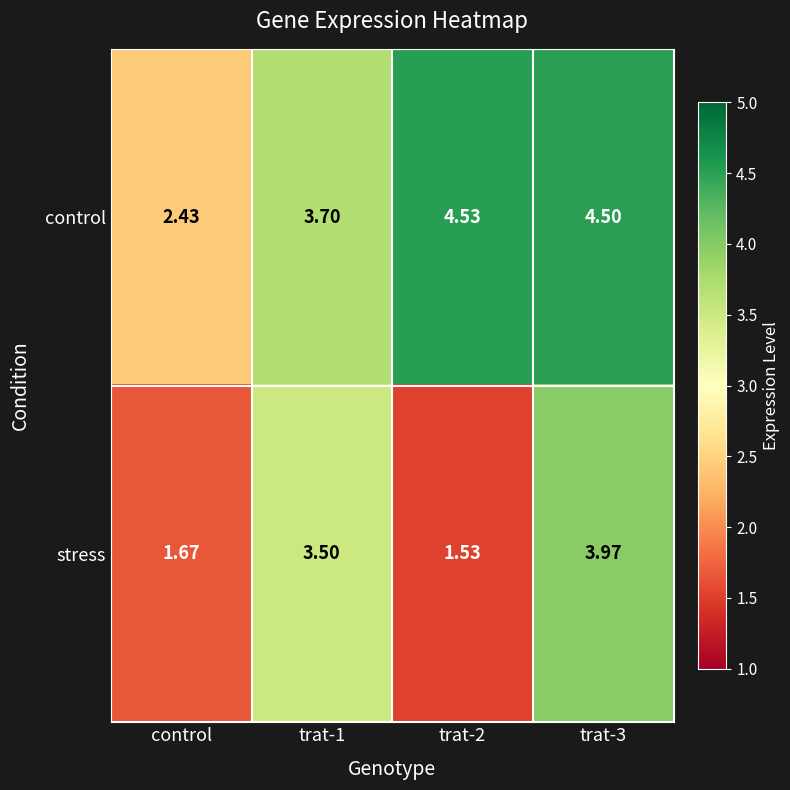

Rank the series by their average value, from highest to lowest.

control, stress